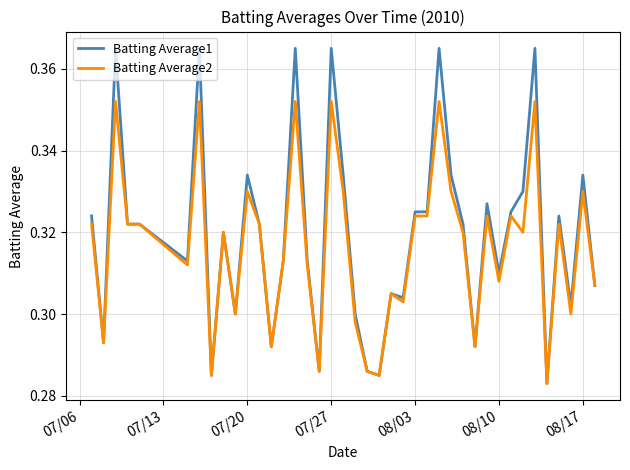

List the series in order of their peak value, lowest first.

Batting Average2, Batting Average1